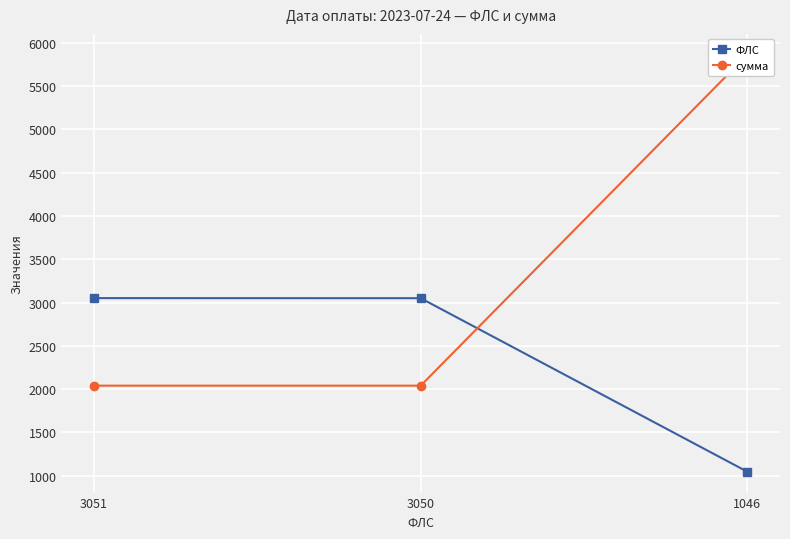

At how many categories does at least one series exceed 3909?

1